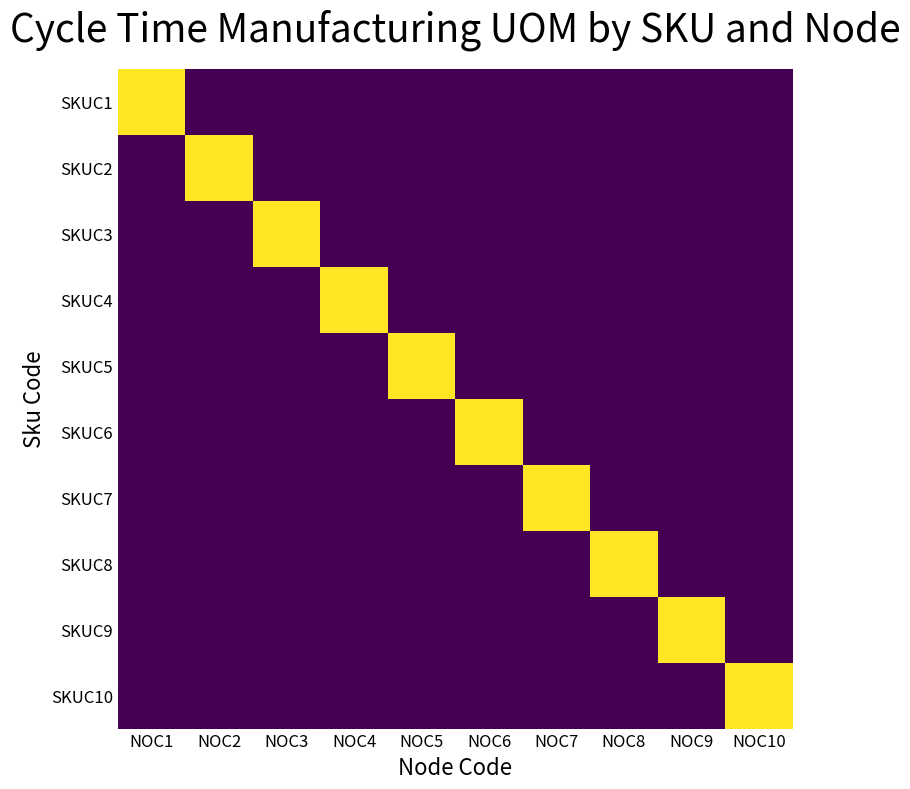

Which series changed the most between NOC6 and NOC10?

SKUC6